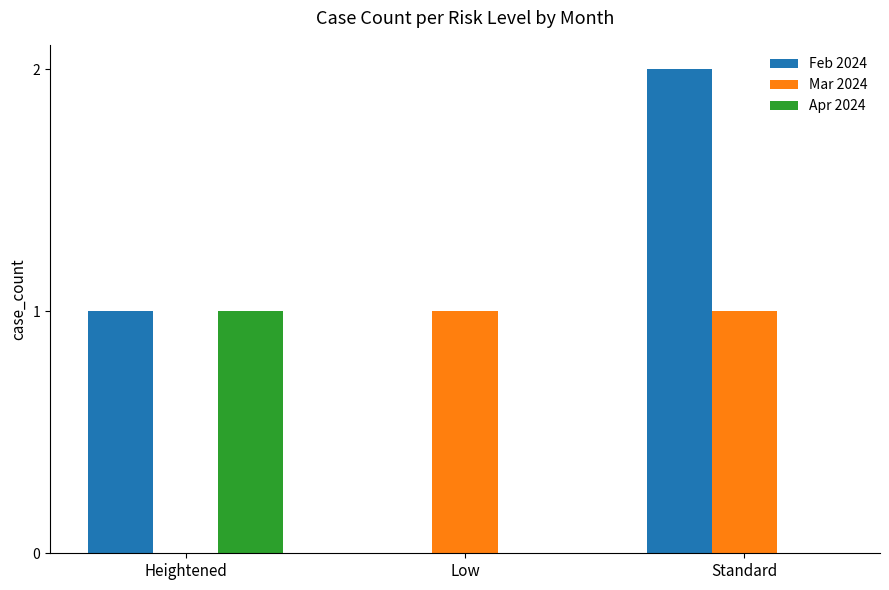

What is the sum of the Feb 2024 values at Heightened and Standard?

3